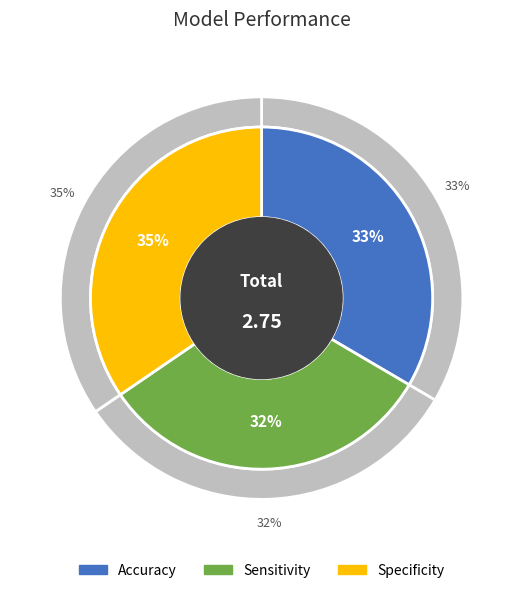

What is the smallest slice in the pie chart?

Sensitivity